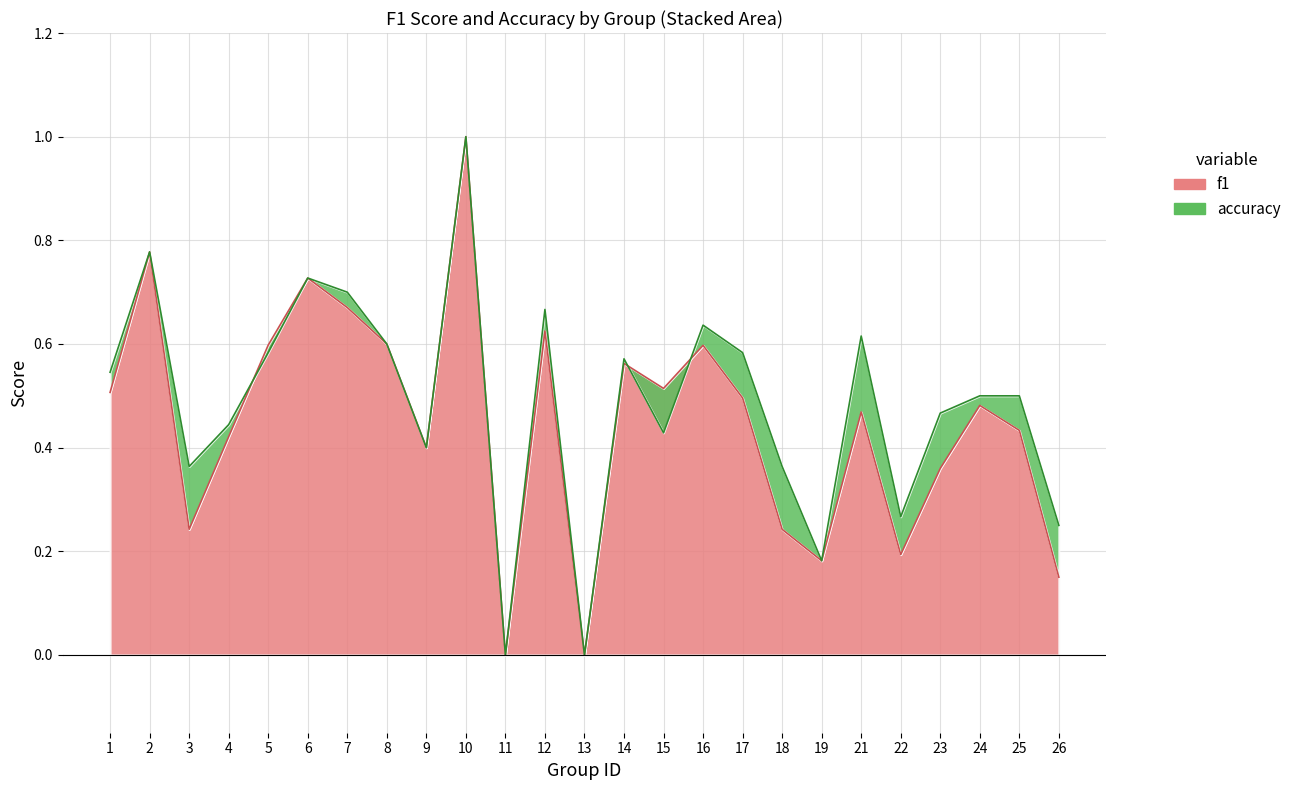

What is the sum of the f1 values at 19 and 1?

0.7